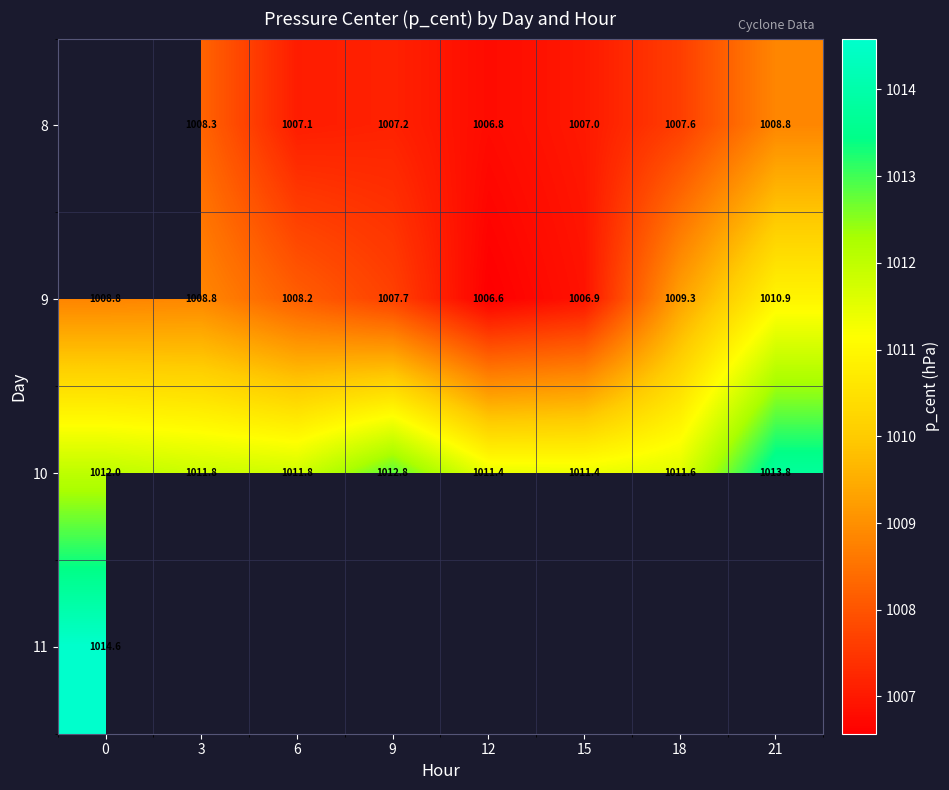

What is the minimum value for 9?

1006.6